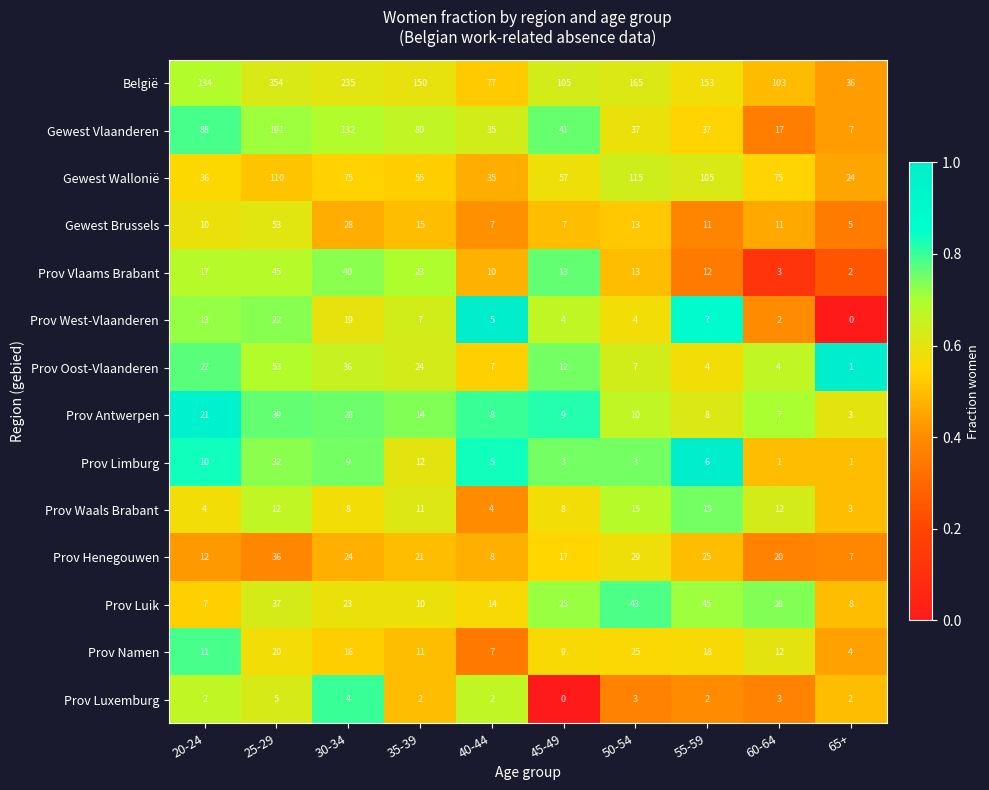

What is the maximum value for Prov West-Vlaanderen?

22